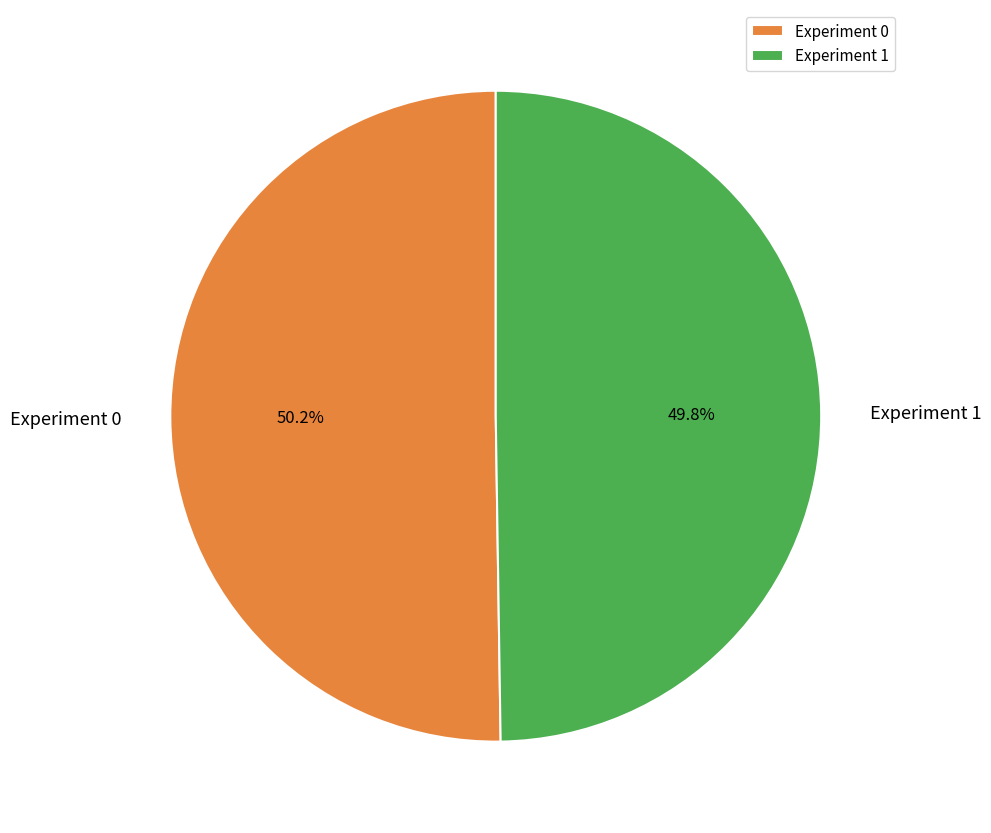

To the nearest percent, what portion does Experiment 0 represent?

50%